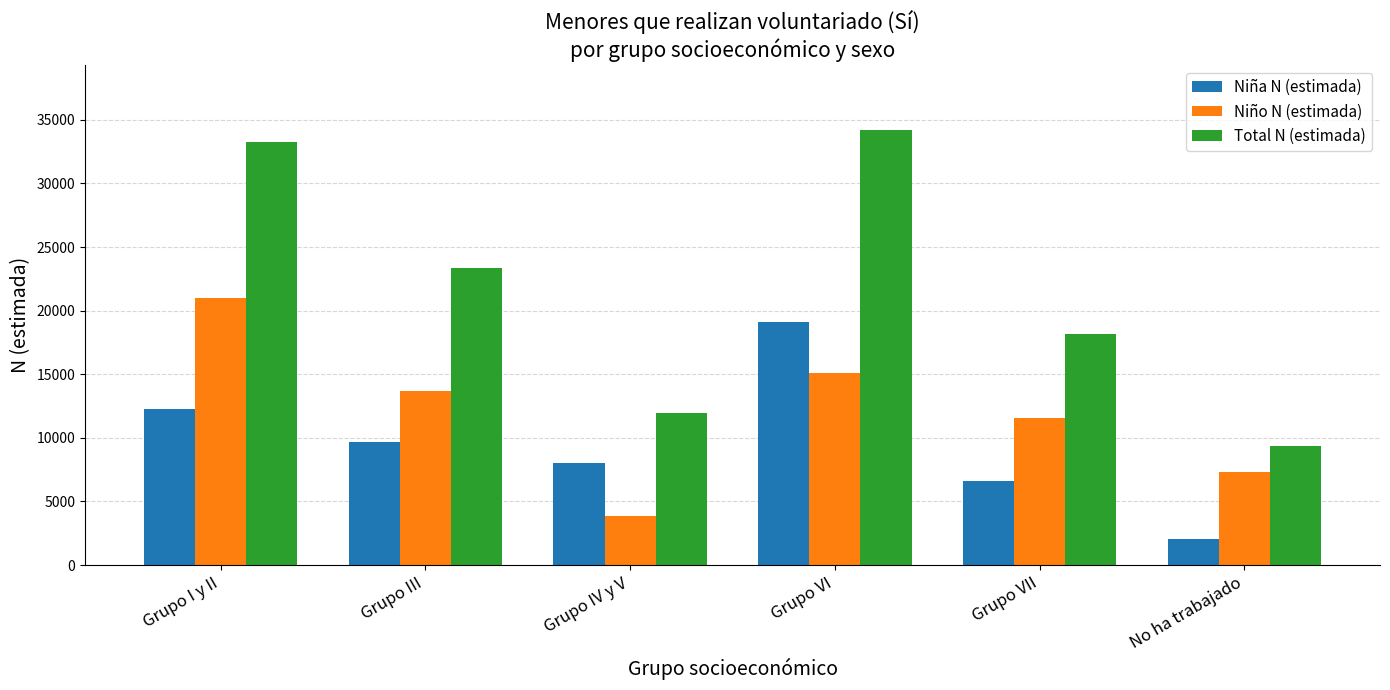

Is the value of Niño N (estimada) at Grupo VII greater than the value of Total N (estimada) at Grupo I y II?

No